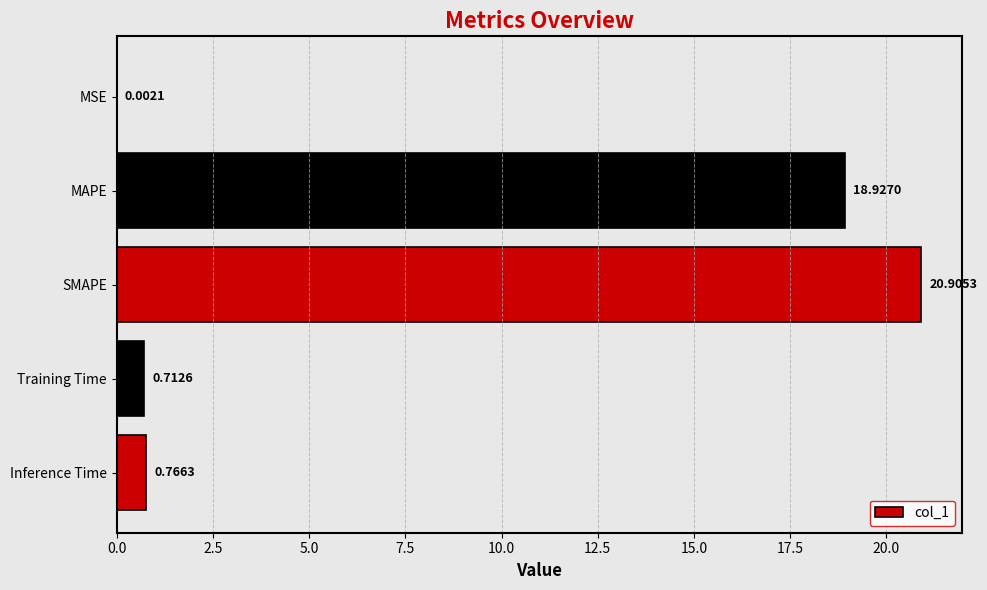

What is the sum of the values at MSE and MAPE?

18.9